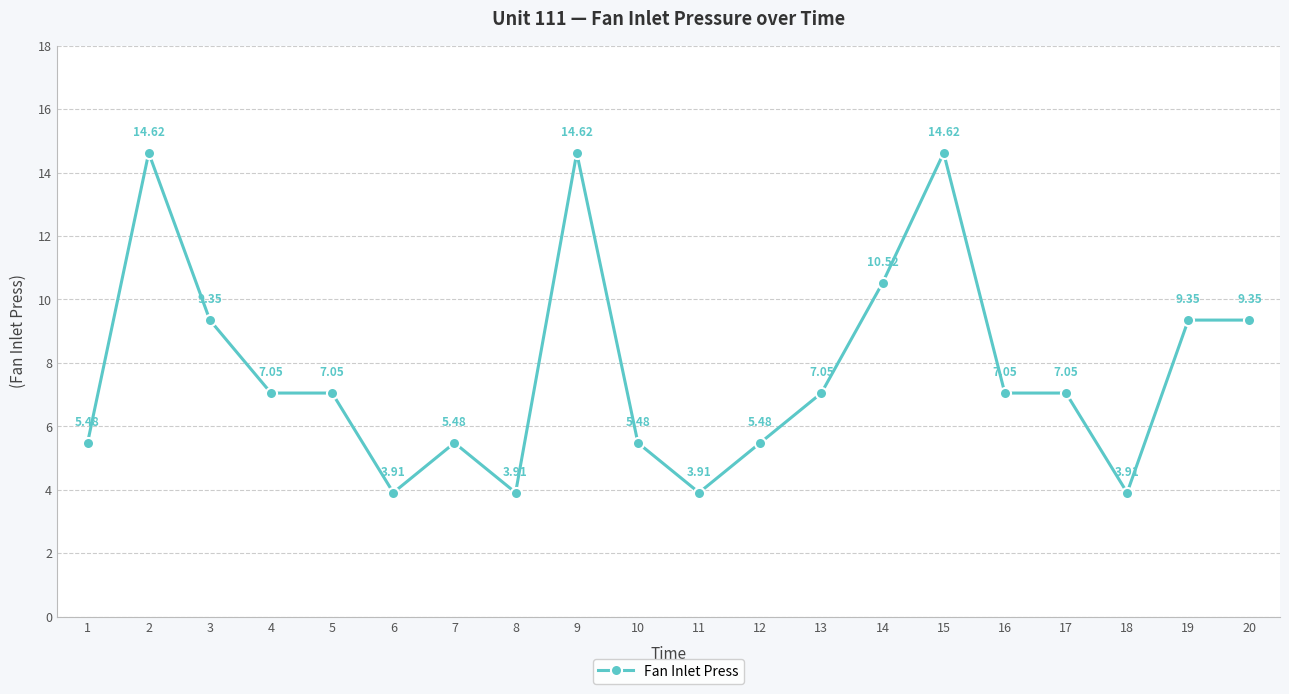

Between 2 and 18, which is larger?

2